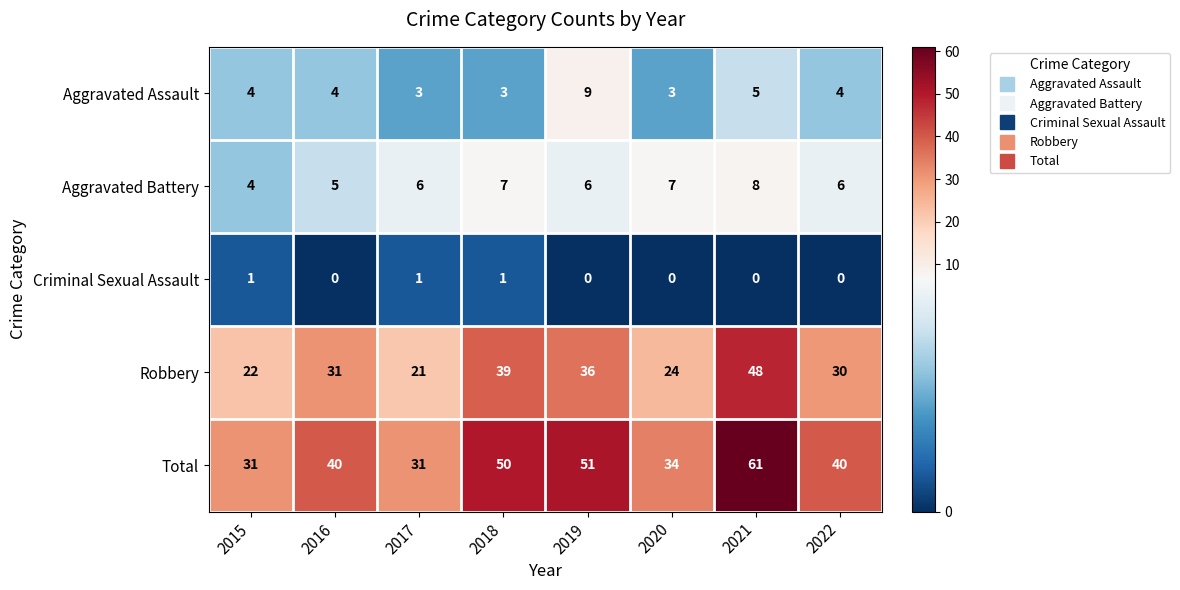

What is the difference between the maximum and minimum values in the Total series?

30